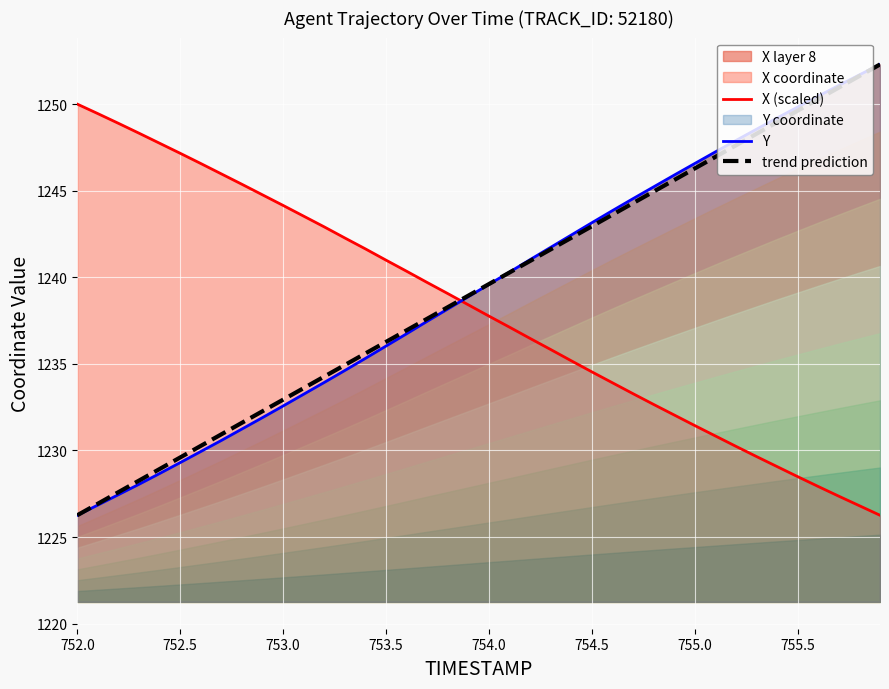

What is the maximum value for X (scaled)?

1250.0